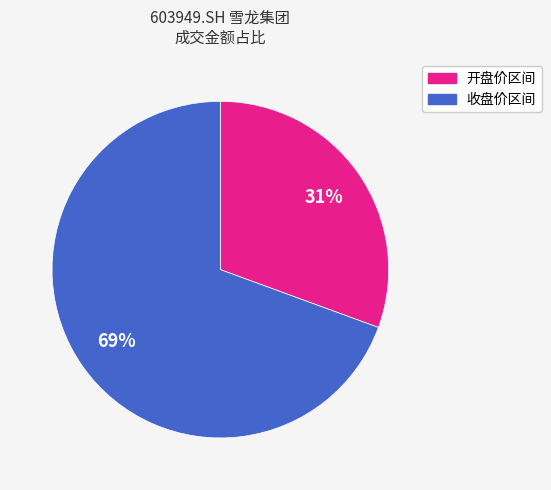

To the nearest percent, what is the average slice percentage?

50%